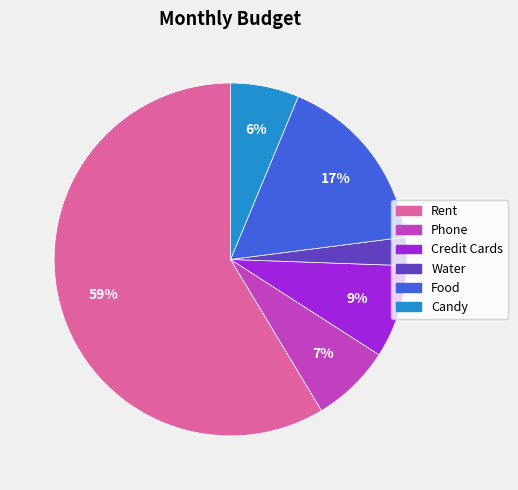

To the nearest percent, what is the combined percentage of Water and Rent?

61%